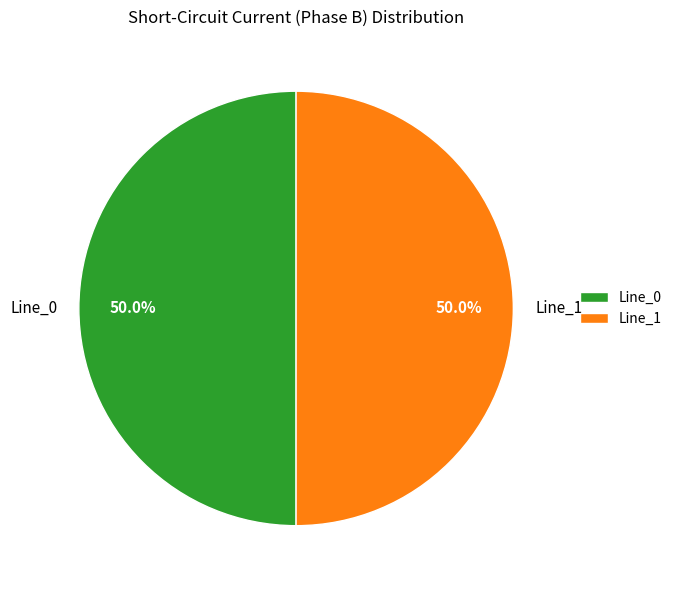

To the nearest percent, what is the difference between the largest and smallest slice percentages?

0%